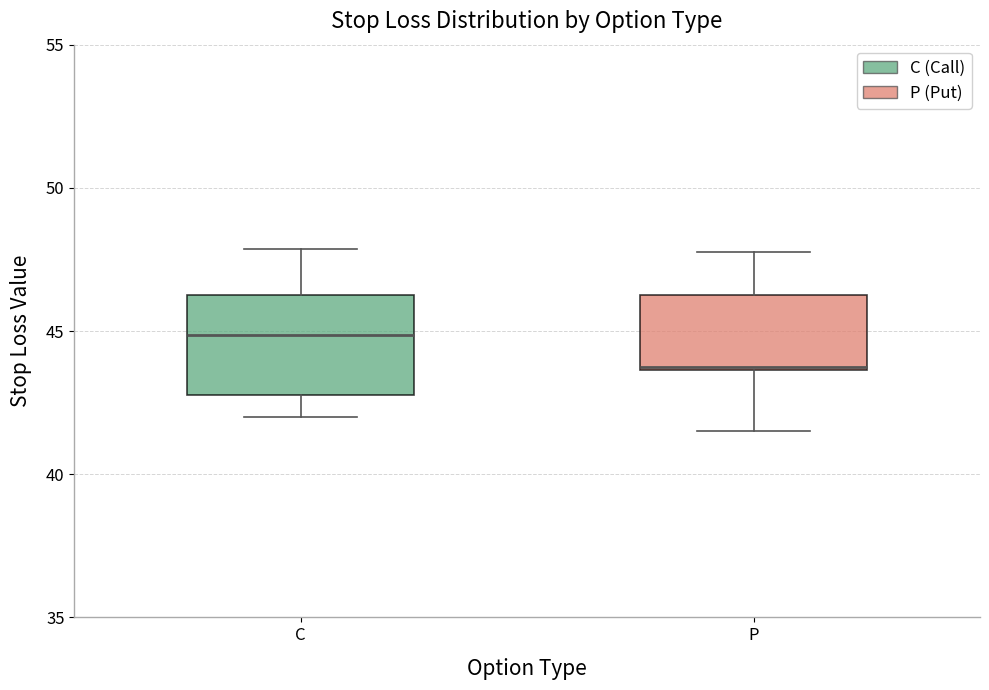

Reading left to right, read every box against the y-axis: the position of its median line, the range the box covers, and the ends of its whiskers. The values are not printed on the chart, so give them approximately, as read against the axis.

C: median 45.0, box 43.0 to 46.5, whiskers 42.0 to 48.0
P: median 44.0, box 43.5 to 46.5, whiskers 41.5 to 48.0